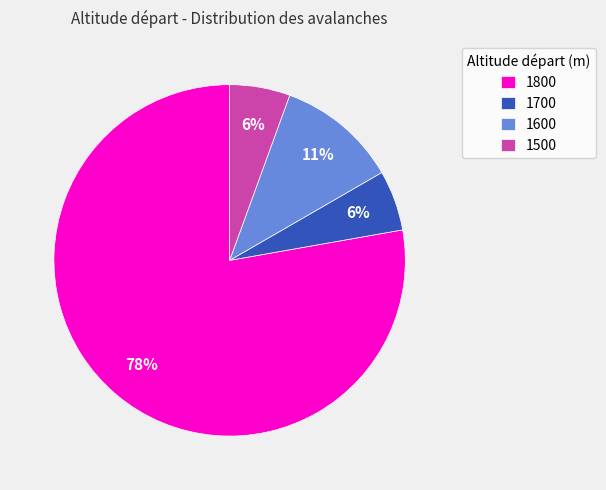

Count the number of slices in the pie.

4